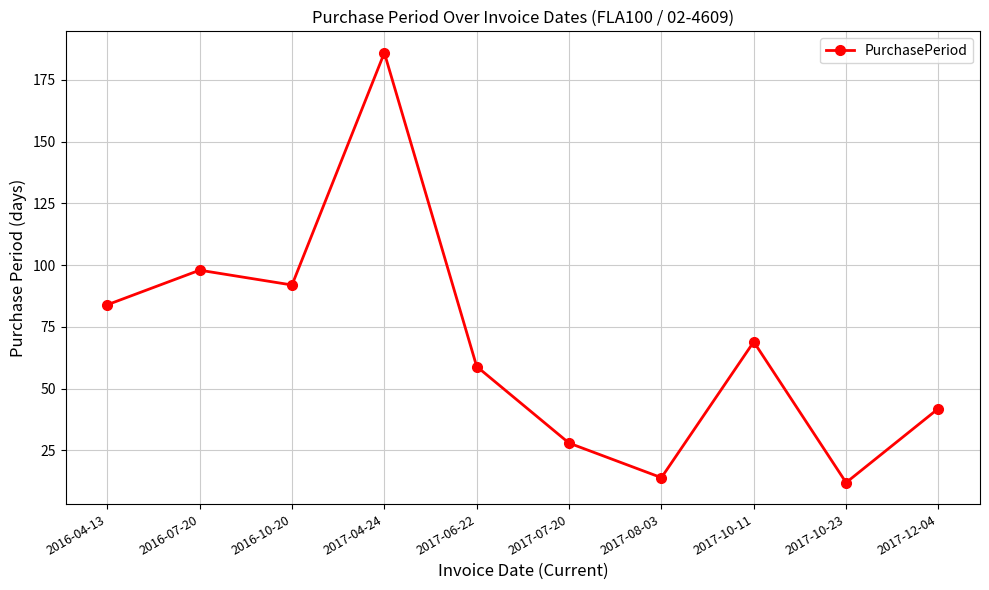

Rank the categories by value from highest to lowest.

2017-04-24, 2016-07-20, 2016-10-20, 2016-04-13, 2017-10-11, 2017-06-22, 2017-12-04, 2017-07-20, 2017-08-03, 2017-10-23